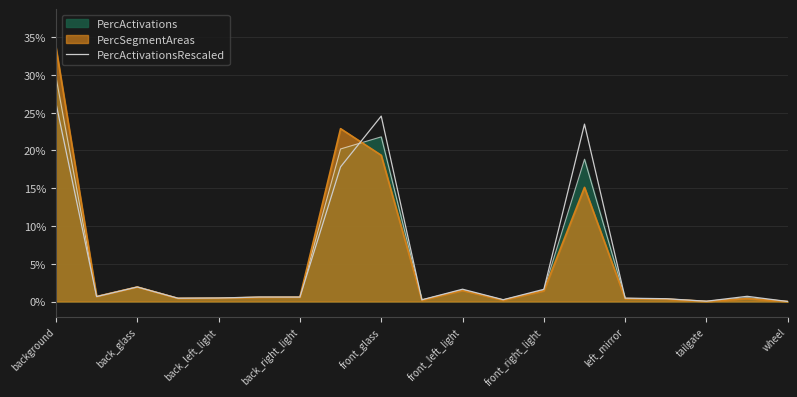

What is the greatest value displayed?

0.3